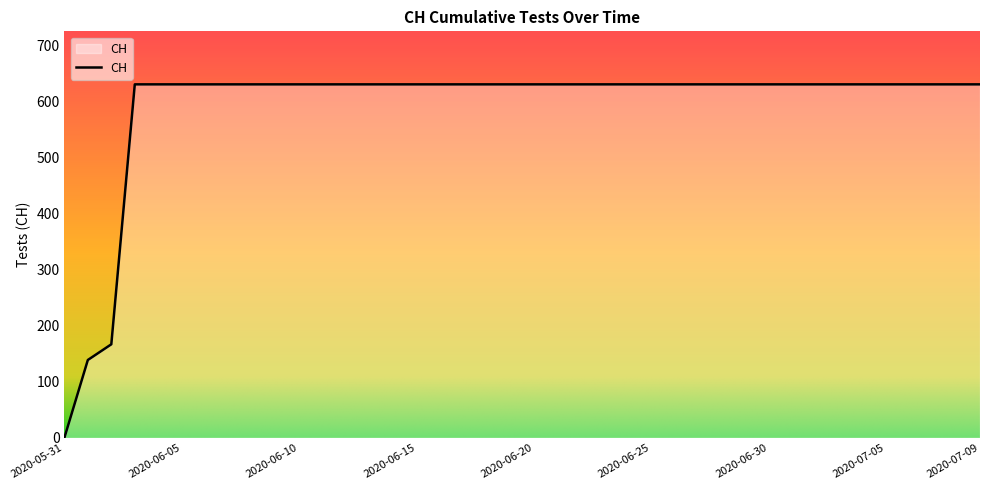

What is the greatest value displayed?

631